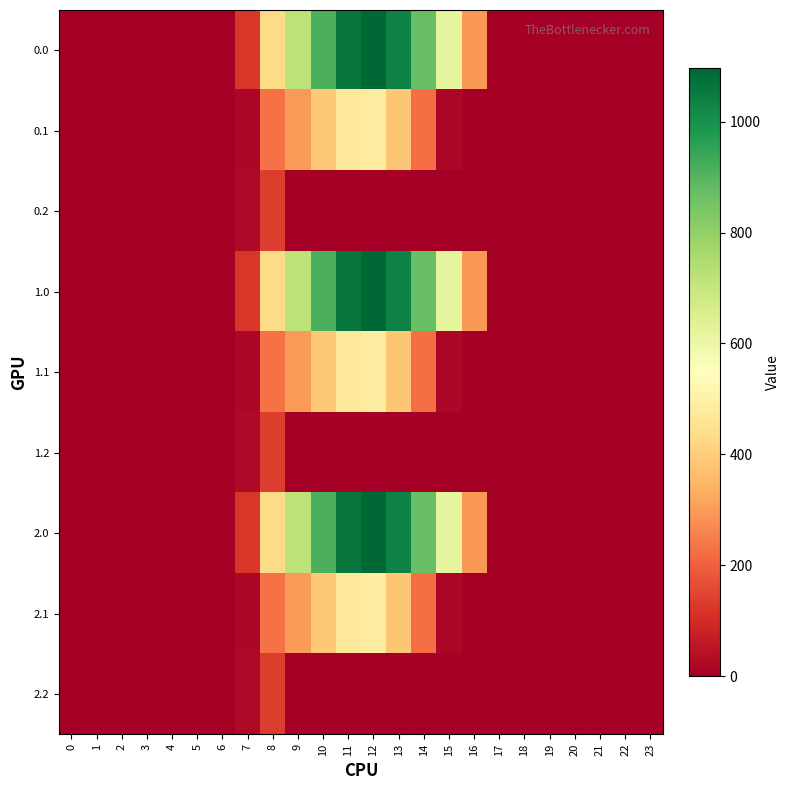

Which has a higher value, 8 or 11?

11